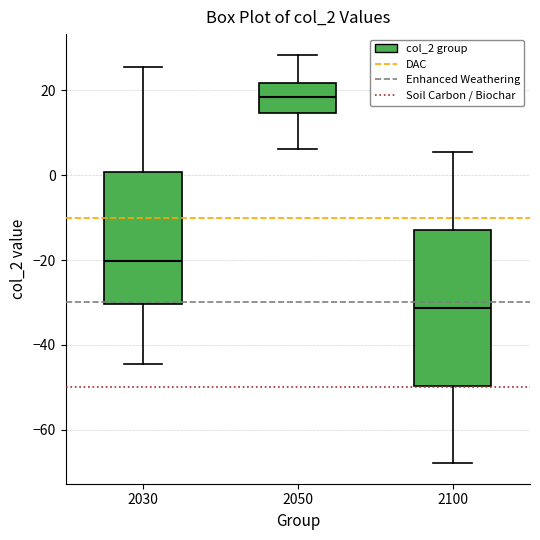

Which box is the tallest, from its lower edge to its upper edge?

2100